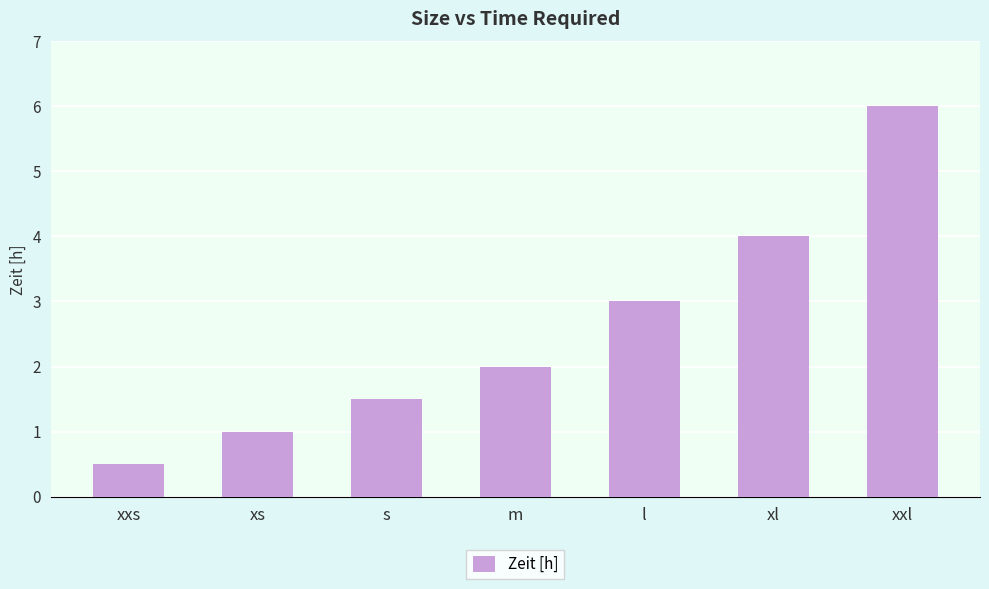

What position from the right is xs?

6